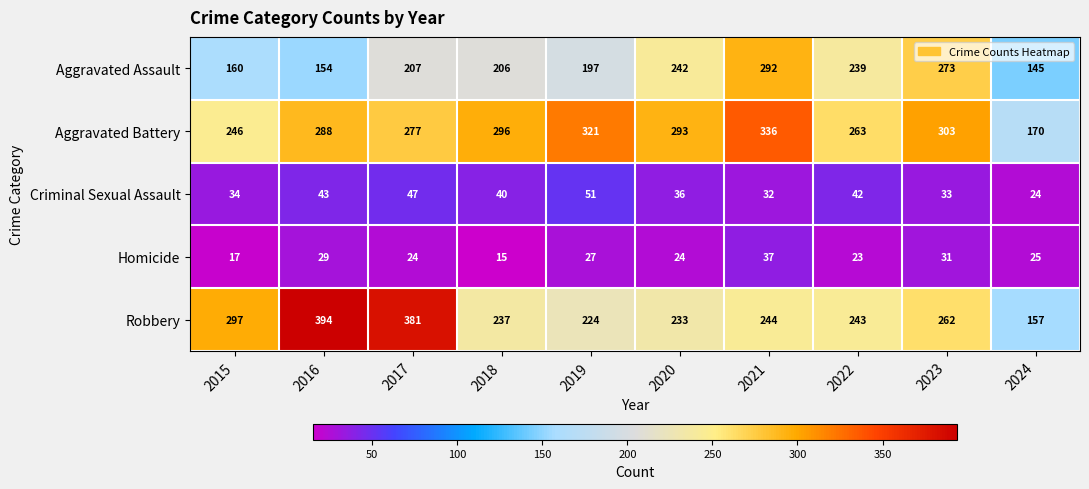

How many categories are shown in the chart?

10